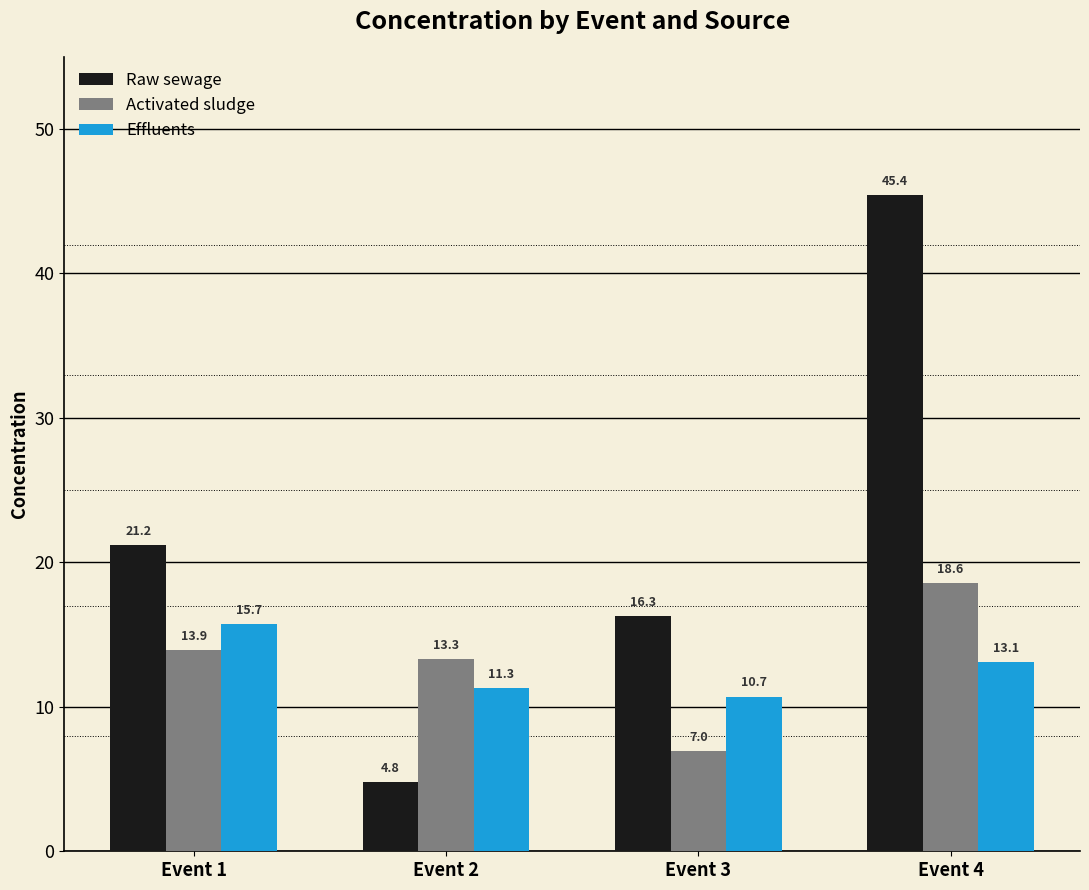

What is the greatest value displayed?

45.4